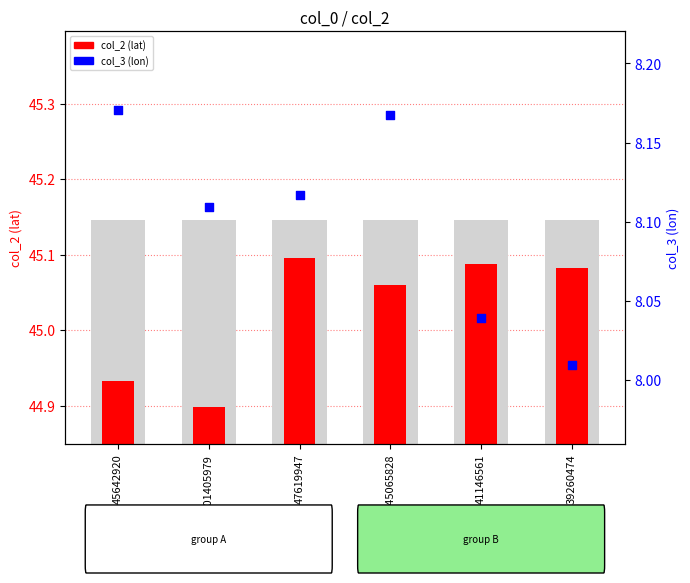

Which series reaches the minimum Y coordinate?

col_2 (lat)